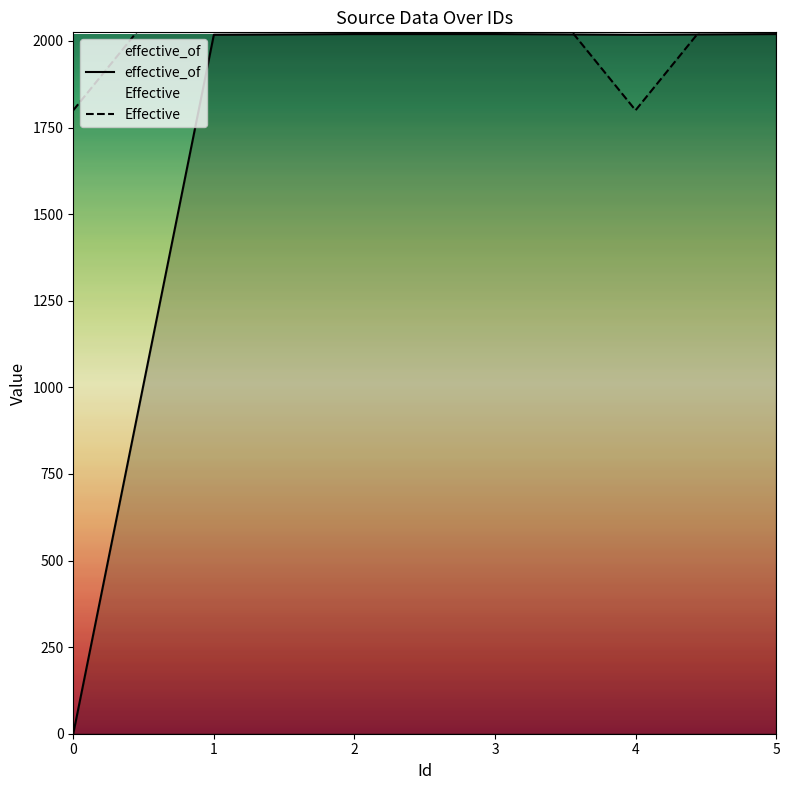

Is it true that effective_of equals 3137 at 5?

False